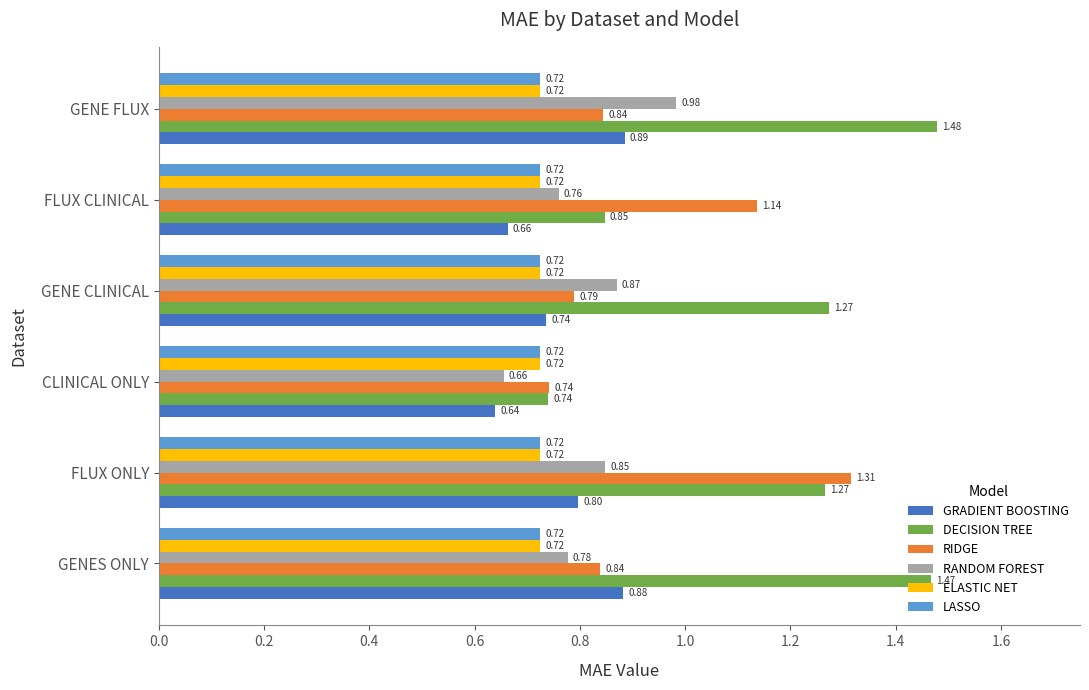

Which category has the lowest value in the RANDOM FOREST series?

CLINICAL ONLY